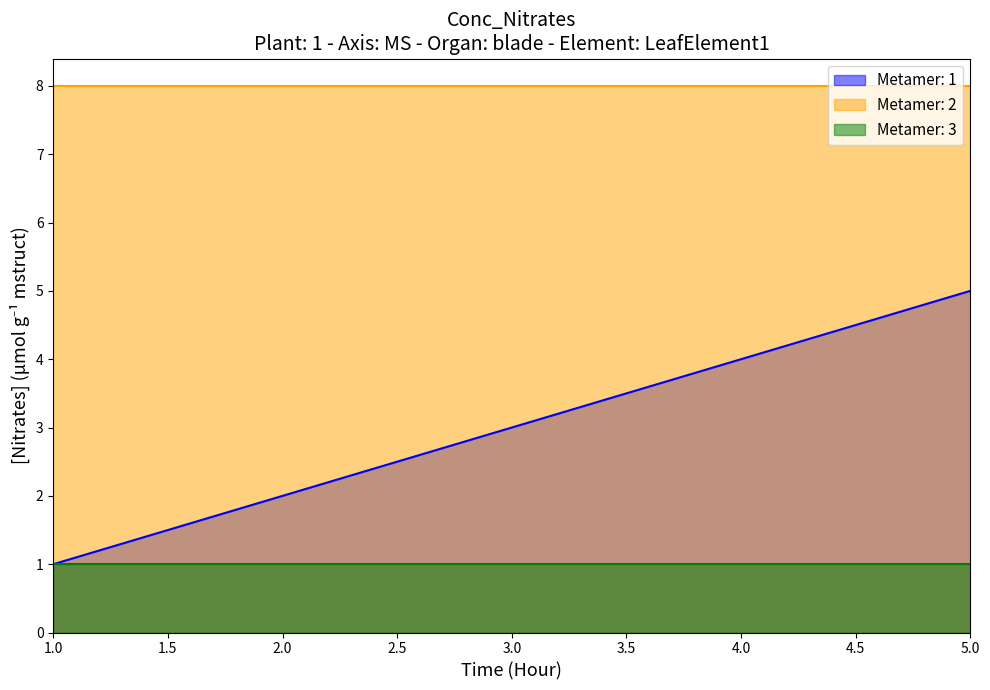

How many lines are shown in the chart?

3